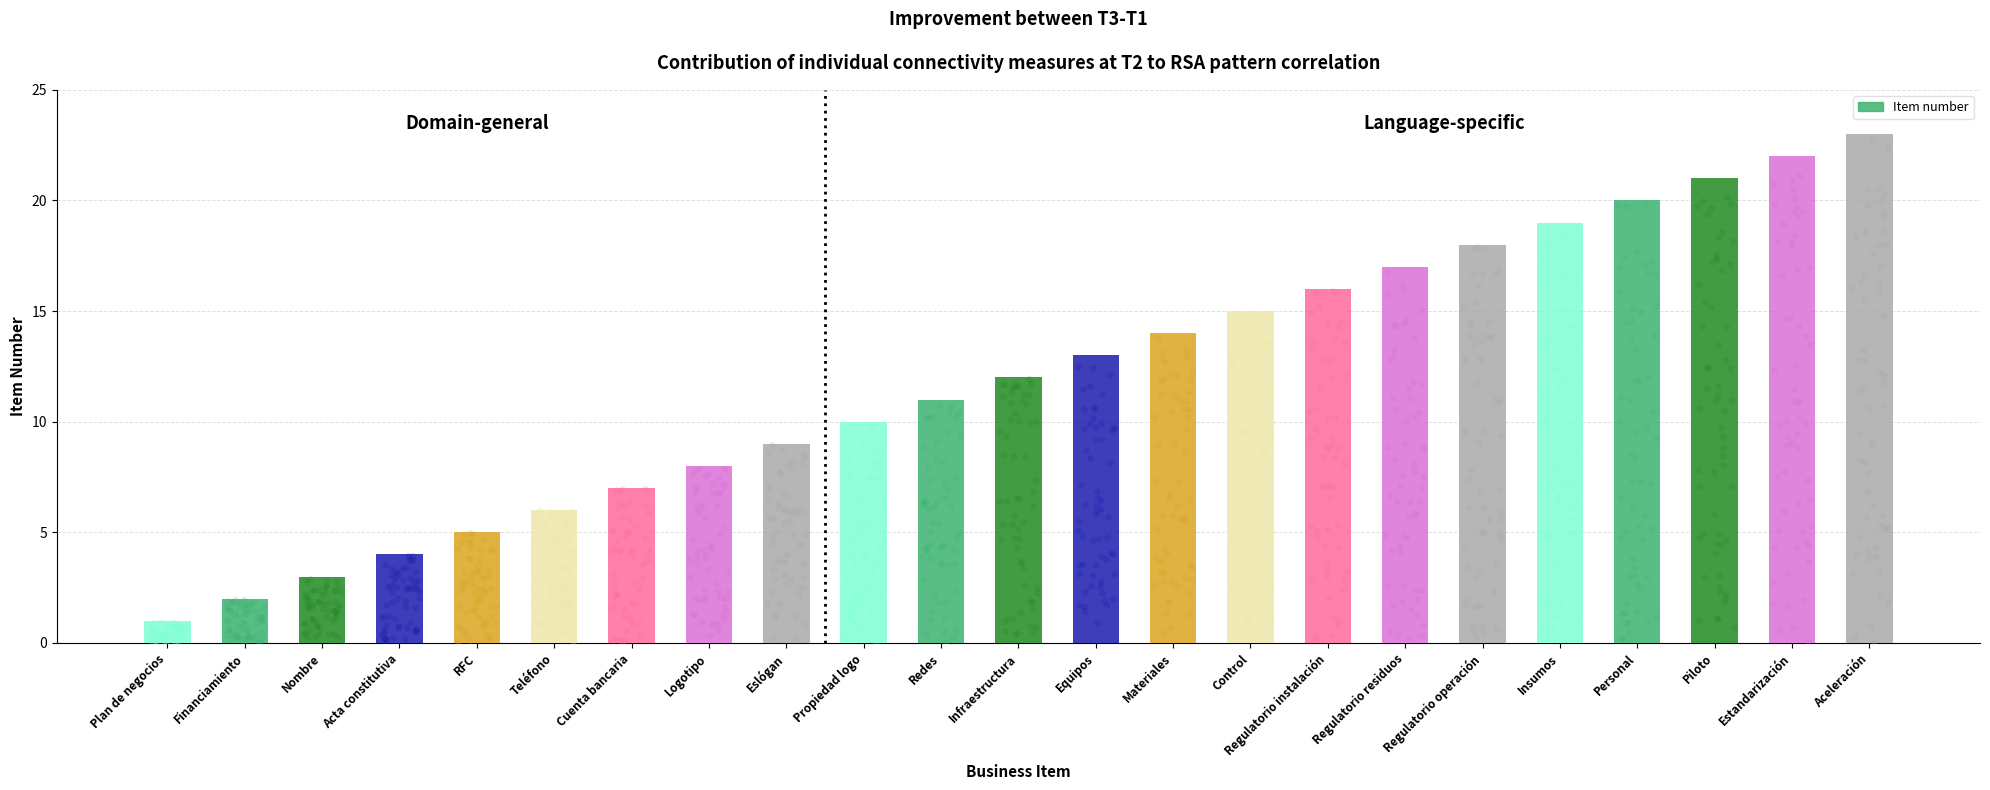

Approximately how many times larger is the value at Aceleración compared to Nombre?

7.7